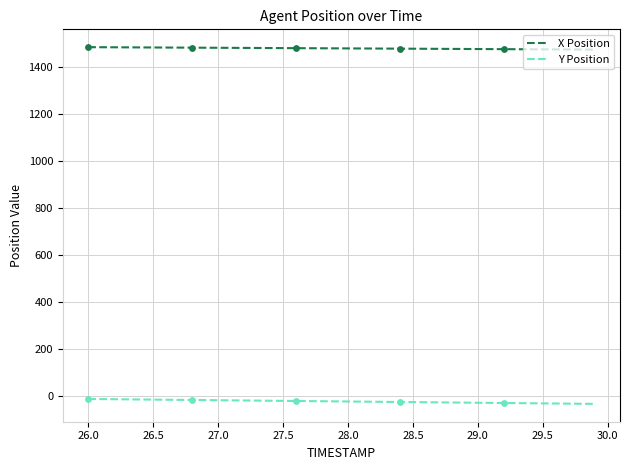

True or false: X Position and Y Position intersect in this chart.

False